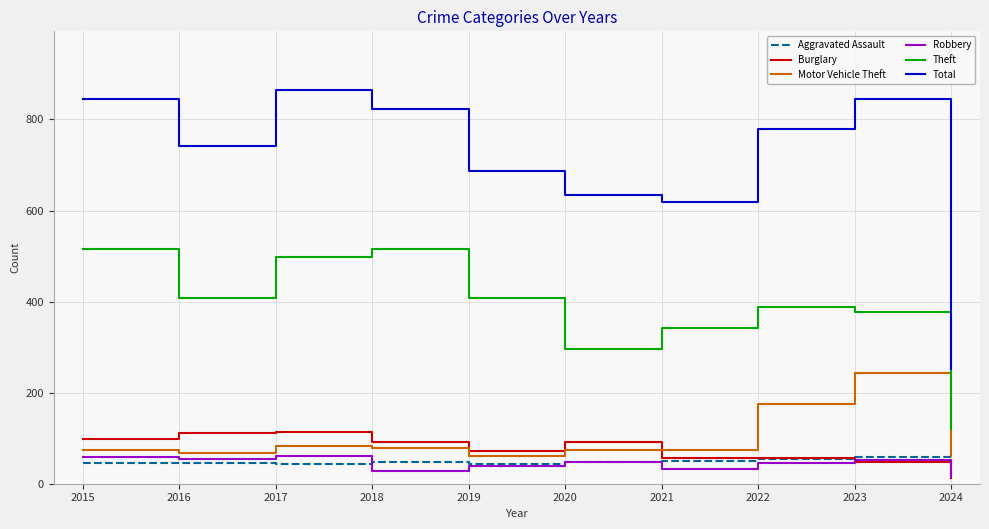

True or false: Theft and Aggravated Assault intersect in this chart.

False